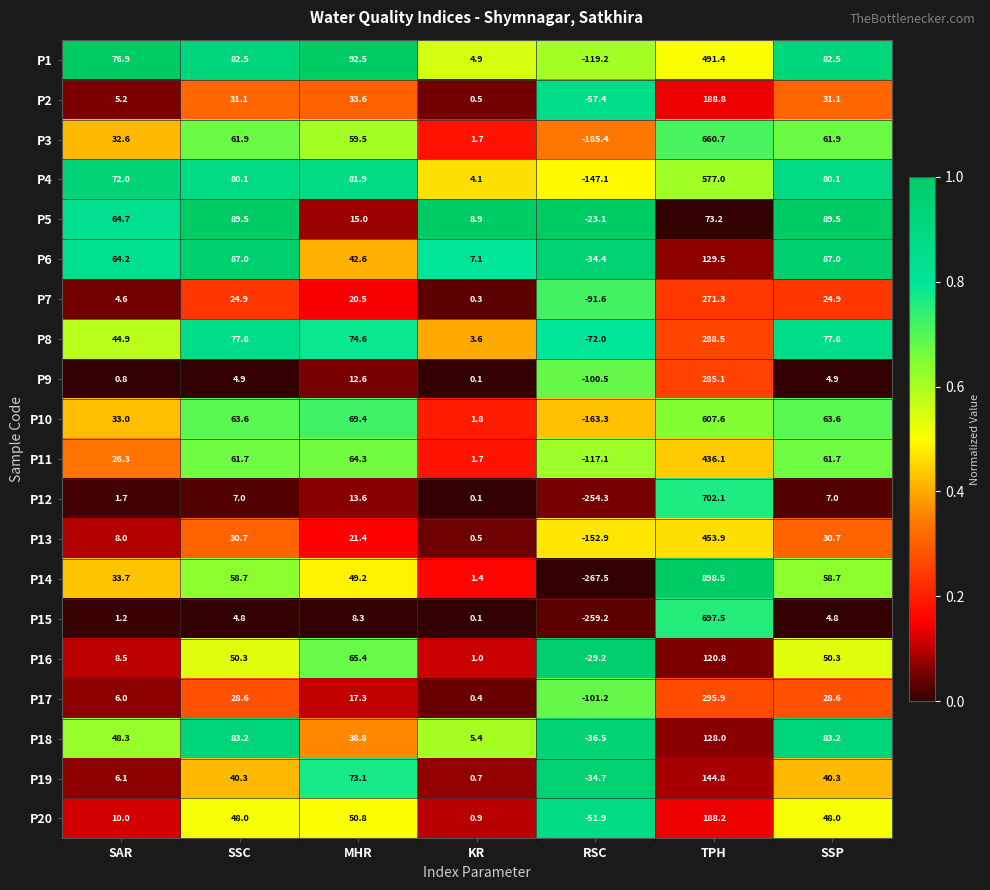

Between MHR and TPH, which series saw the biggest shift?

P14